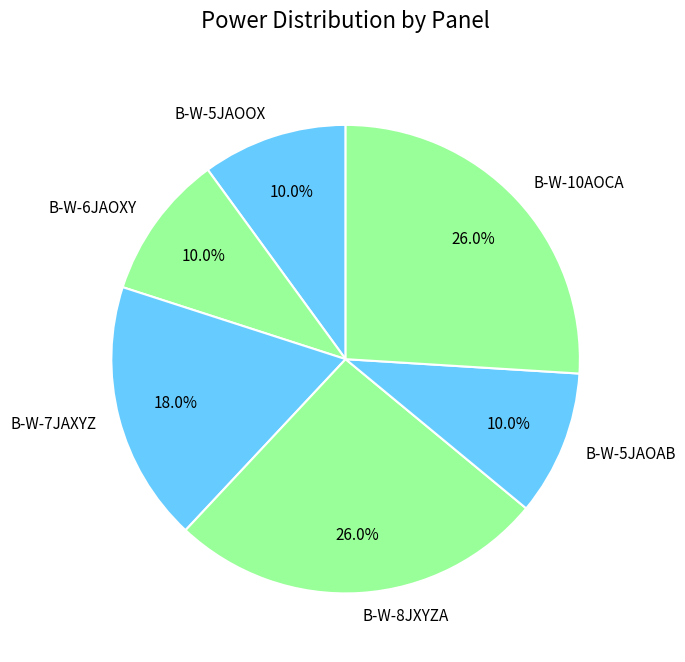

How many segments does this pie chart have?

6